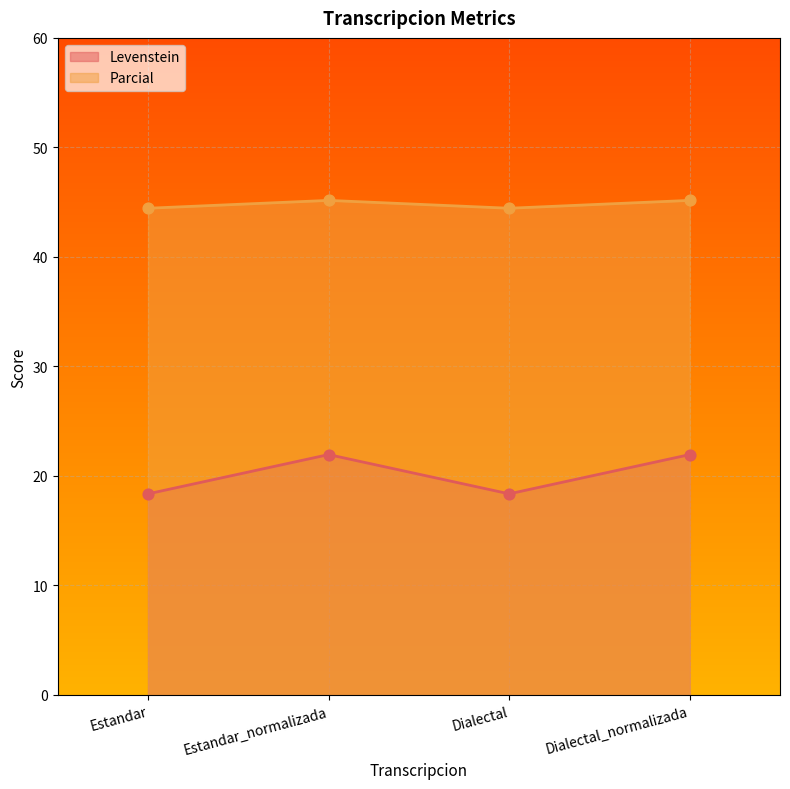

What are all the series names shown in the legend?

Levenstein, Parcial